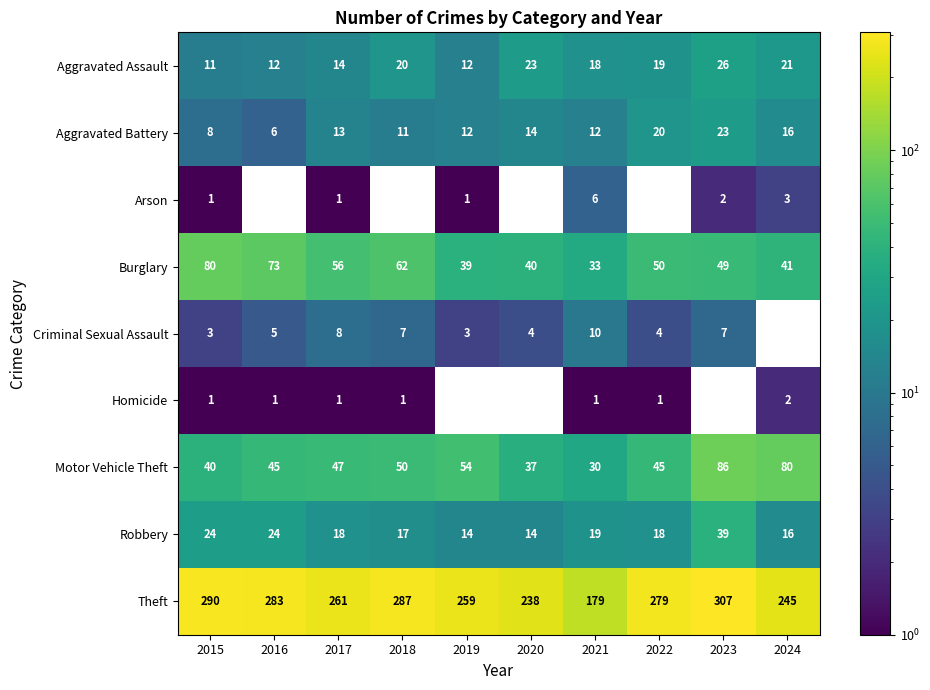

Read the Robbery value at 2020, to the nearest 5.

15